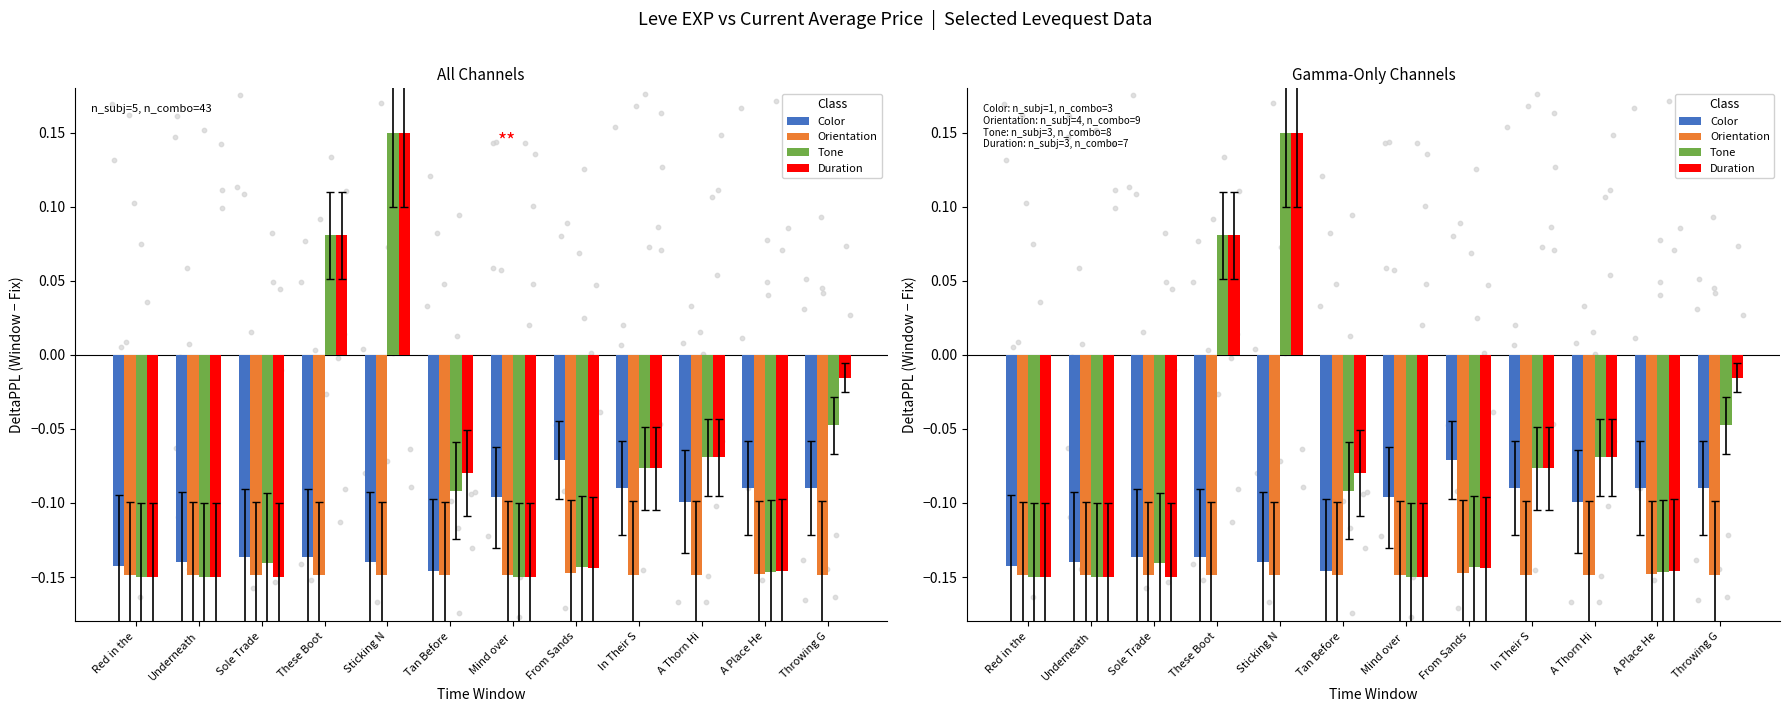

Which series has the largest total across all categories?

Duration